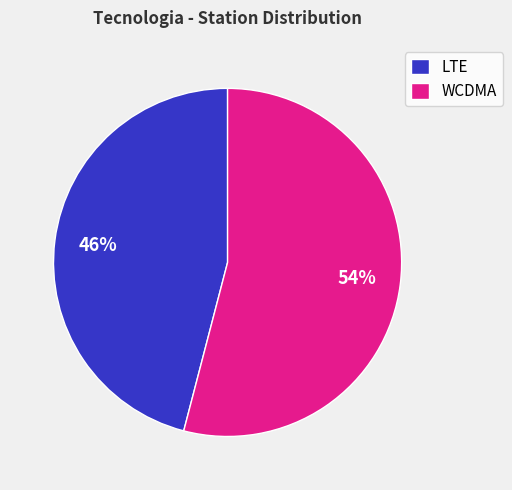

What percentage is the LTE slice, to the nearest percent?

46%